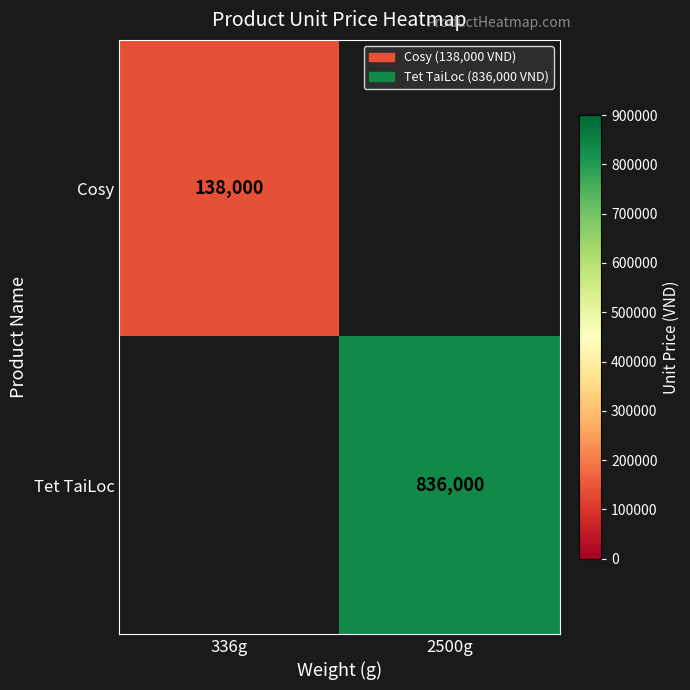

Is it true that Cosy equals 74622 at 336g?

False